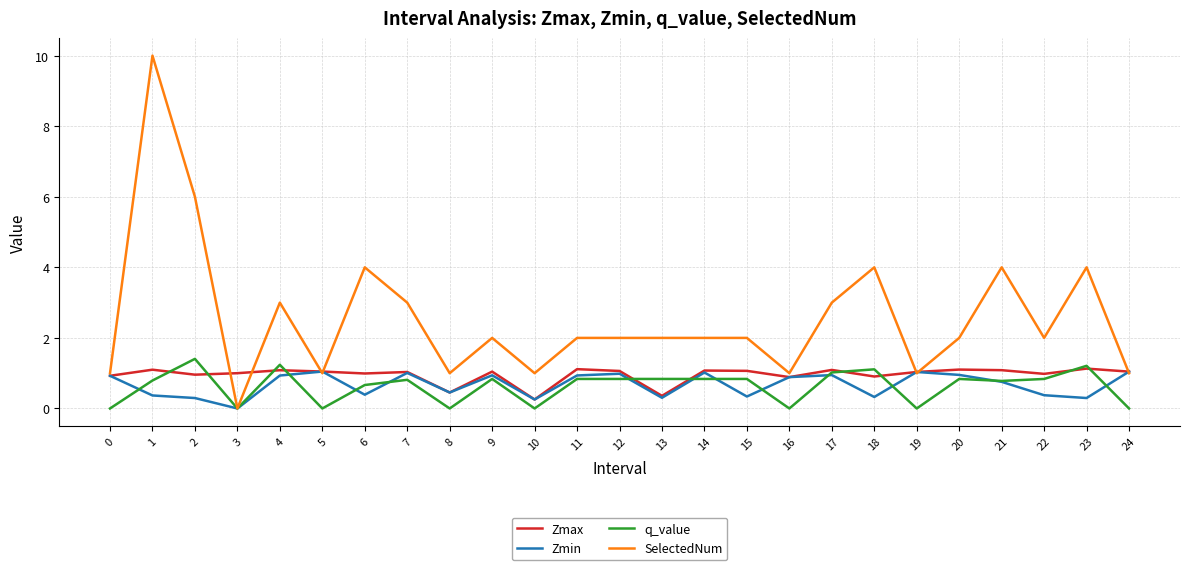

Read the Zmax value at 12.

1.1